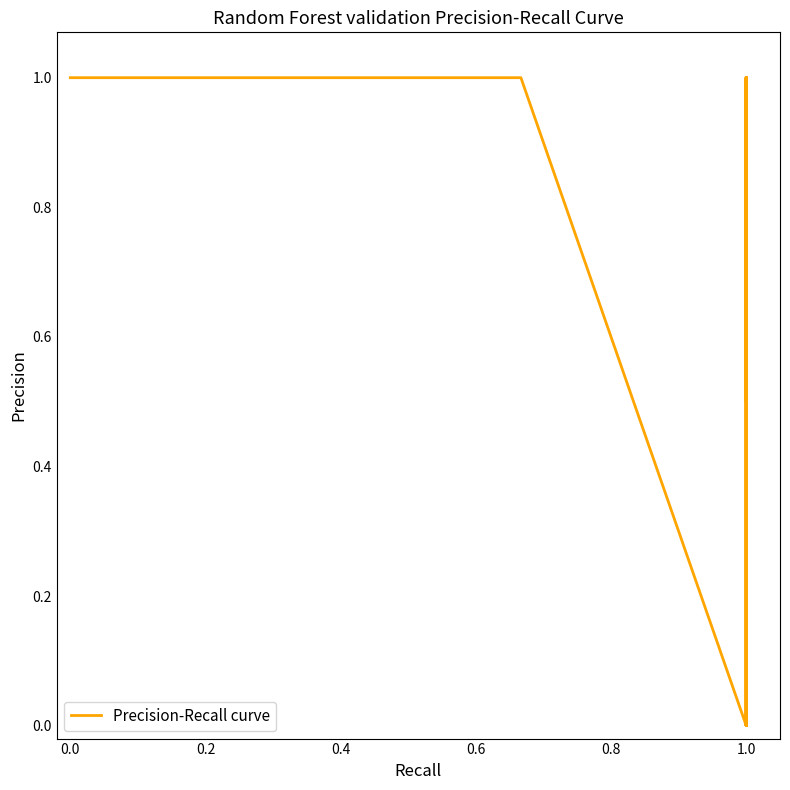

Reading right to left, what are all the values shown in this chart?

1.0	1.0	1.0	1.0	0.0	1.0	0.0	1.0	1.0	1.0	0.5	1.0	0.0	1.0	1.0	1.0	1.0	1.0	1.0	1.0